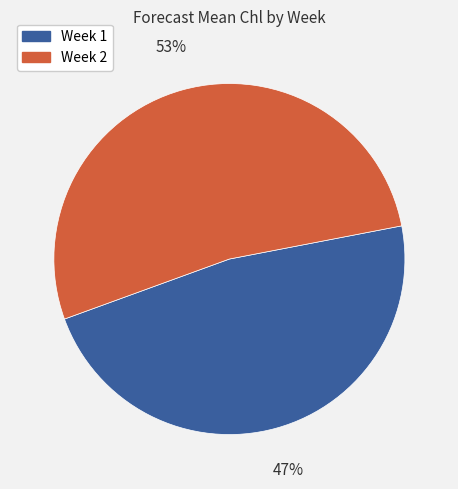

How many segments does this pie chart have?

2